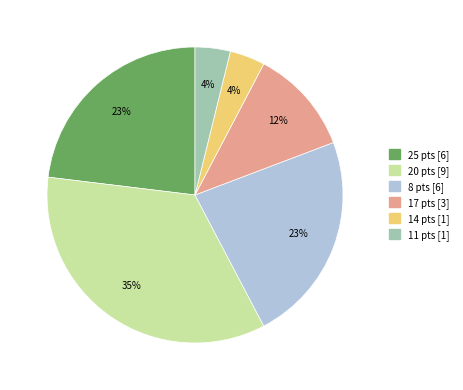

To the nearest percent, what is the difference between the largest and smallest slice percentages?

31%